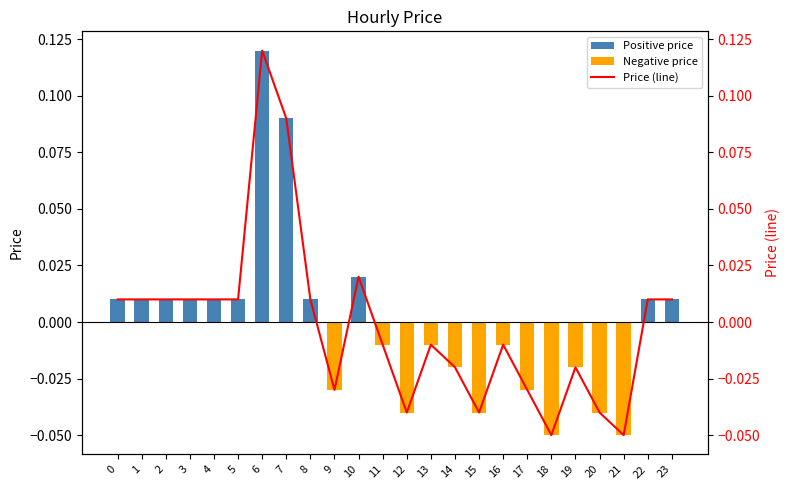

How many data points does each series have?

24